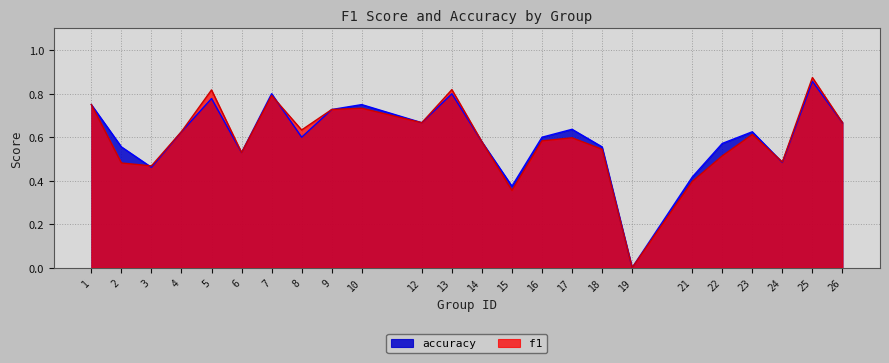

At how many categories does at least one series exceed 0?

23